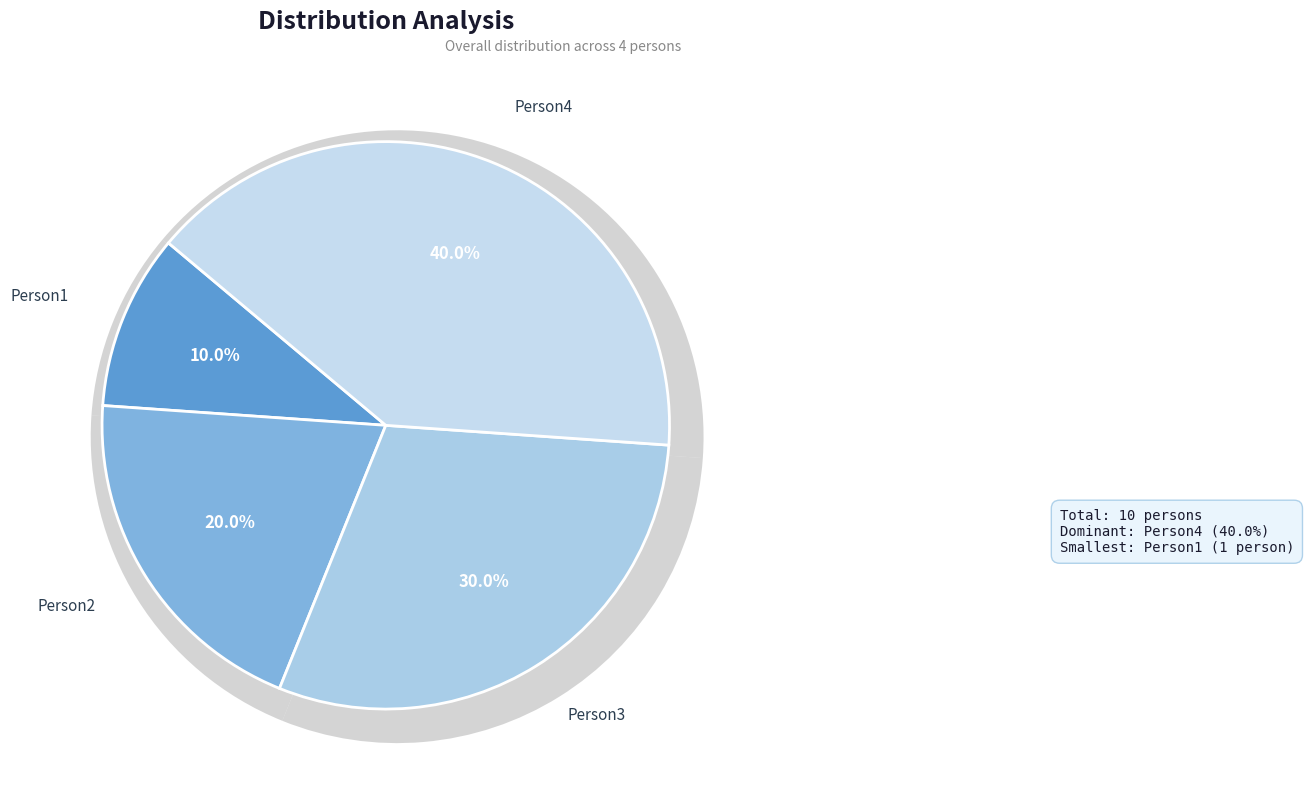

How much of the chart is everything except Person1?

90.0%